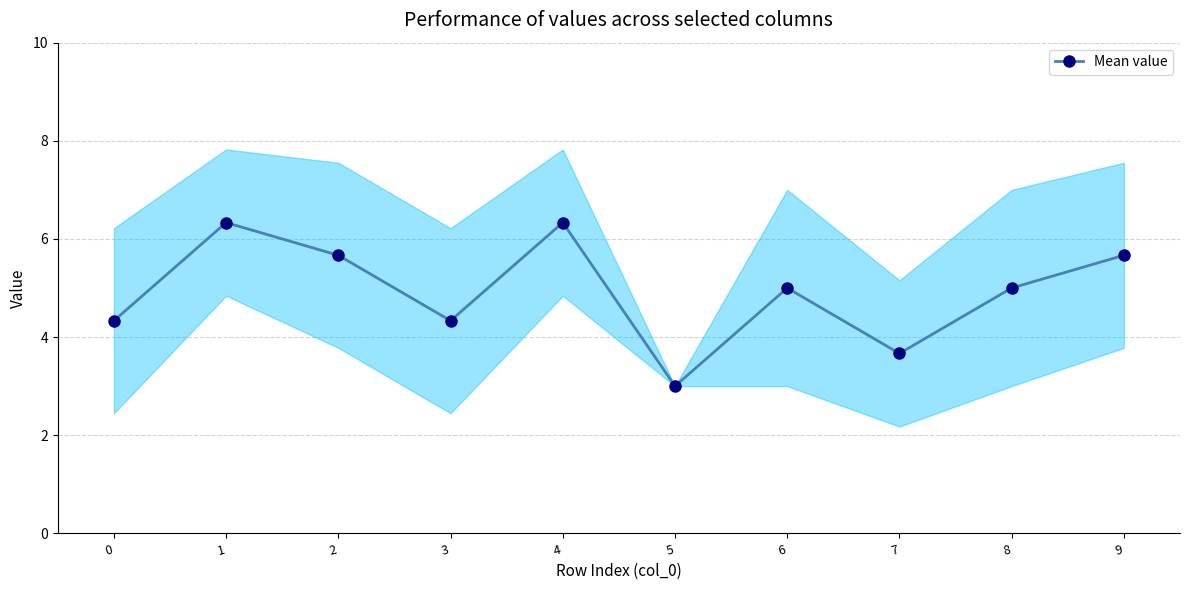

How many lines are shown in the chart?

1